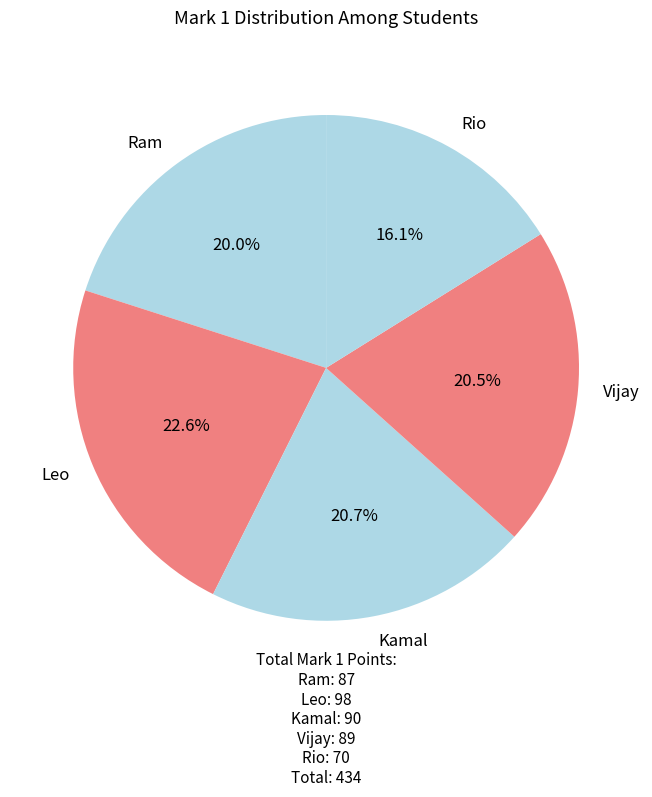

Does Leo represent more than half of the total?

No